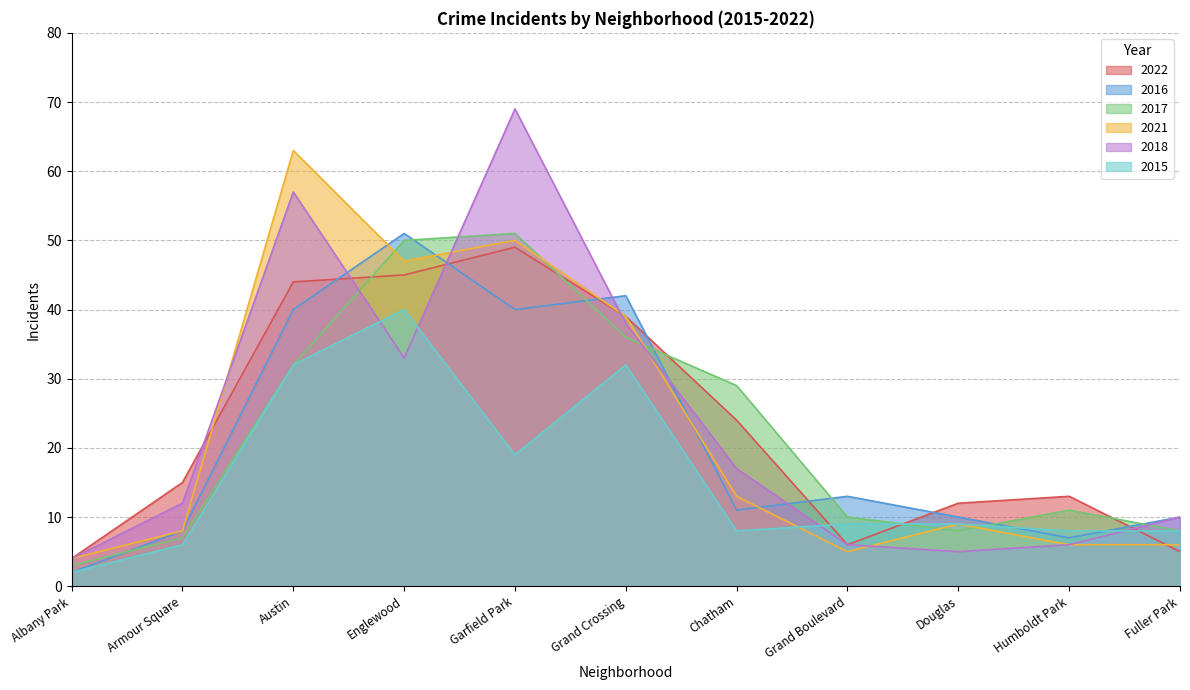

Between which two adjacent categories do 2017 and 2022 first intersect?

Austin and Englewood